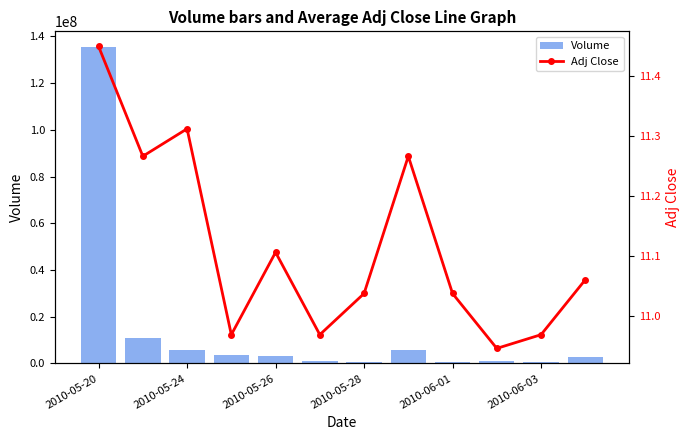

What is the difference between the maximum and minimum values in the Volume series?

134865358